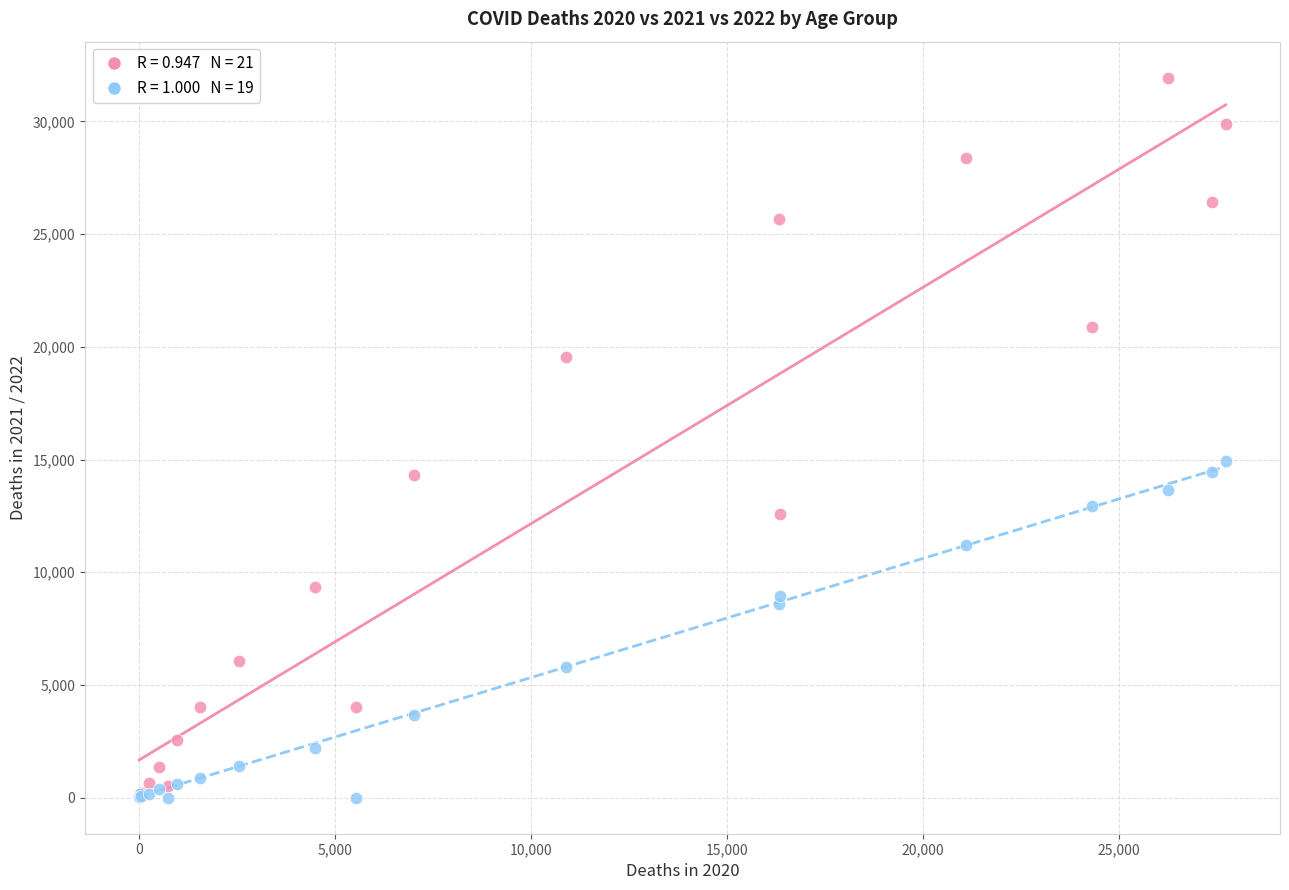

Across all series, what Y value is closest to 15970?

14918.4